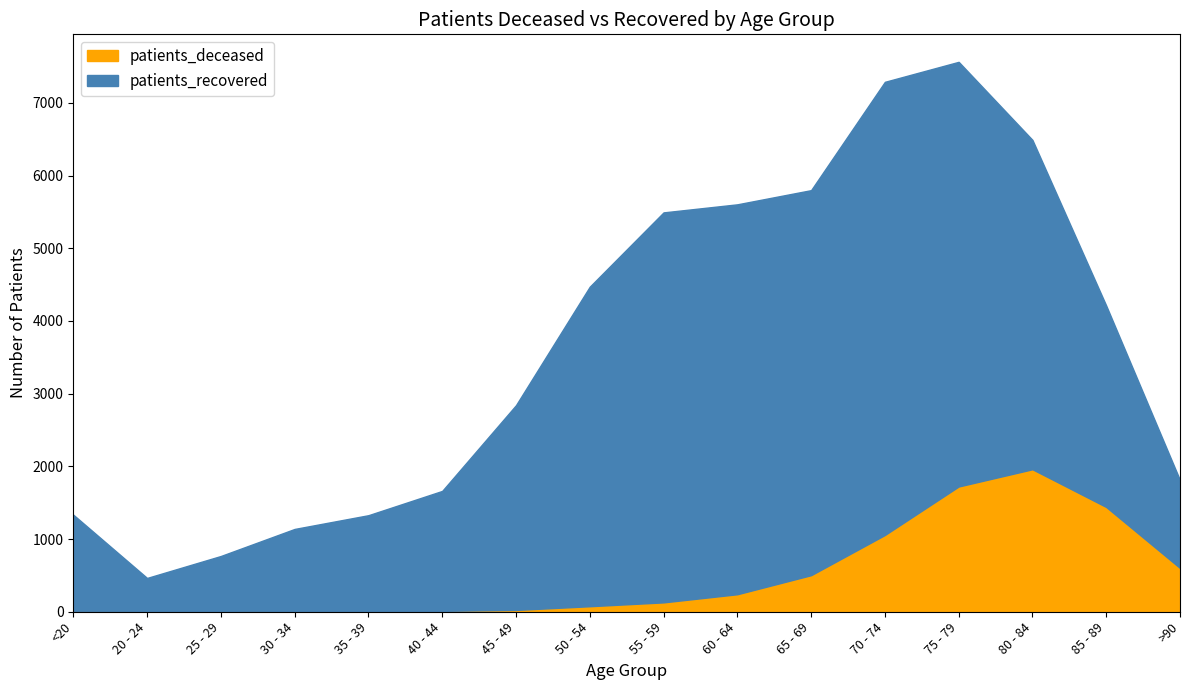

At how many categories does at least one series exceed 1854?

9